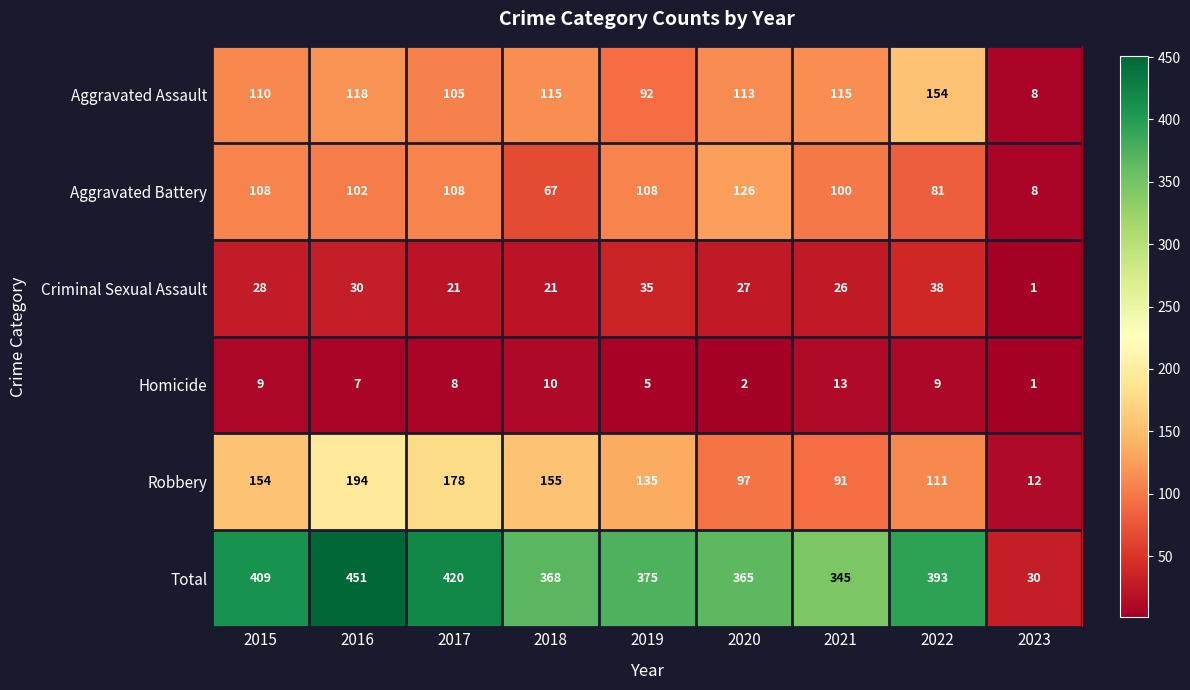

How many distinct data groups are displayed?

6